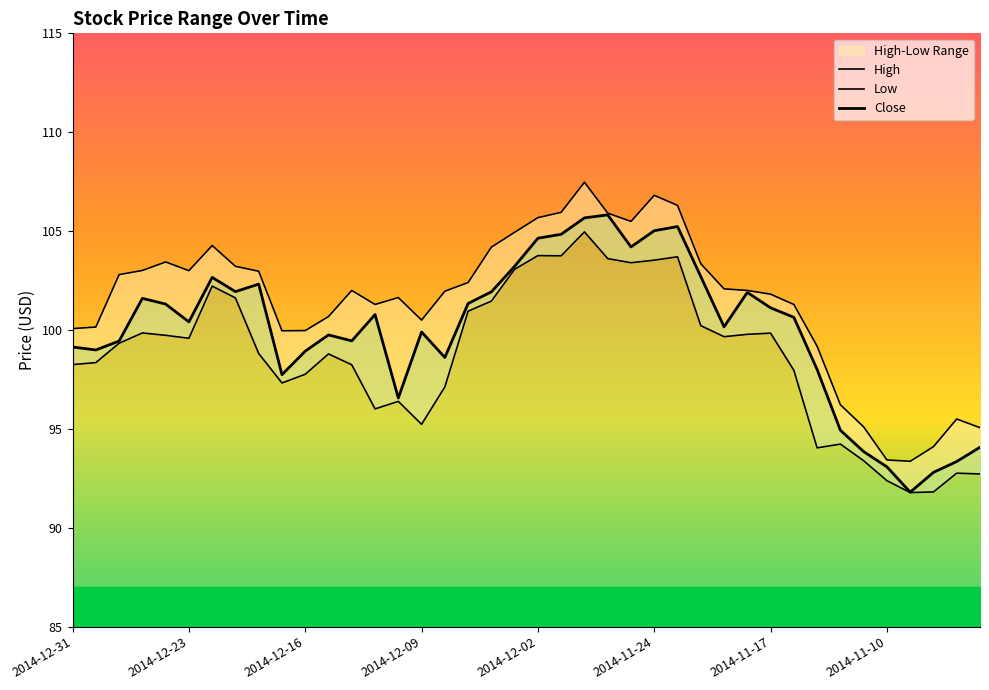

What is the difference between the High values at 2014-12-22 and 2014-11-21?

2.0